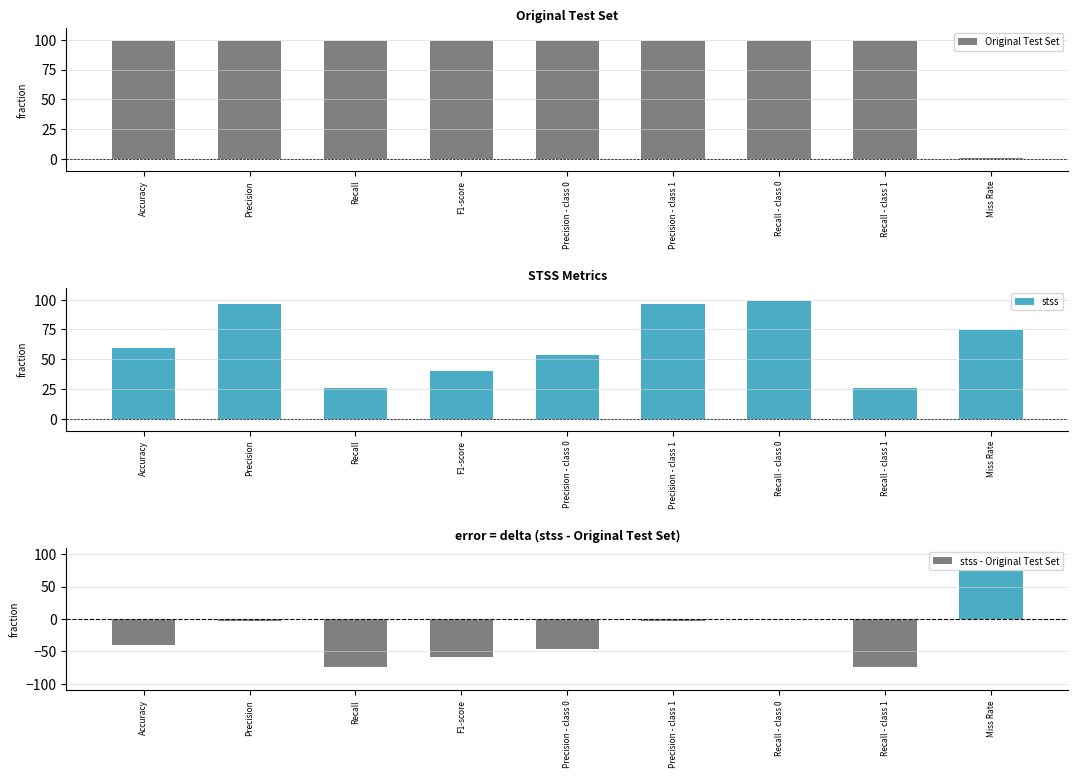

Reading right to left, extract all data points from this chart.

Original Test Set: 0.8	99.2	98.9	99.0	99.1	99.1	99.2	99.0	99.0
stss: 74.4	25.6	98.9	96.3	53.3	40.5	25.6	96.3	59.5
stss - Original Test Set: 73.6	-73.6	0.0	-2.7	-45.7	-58.6	-73.6	-2.7	-39.6